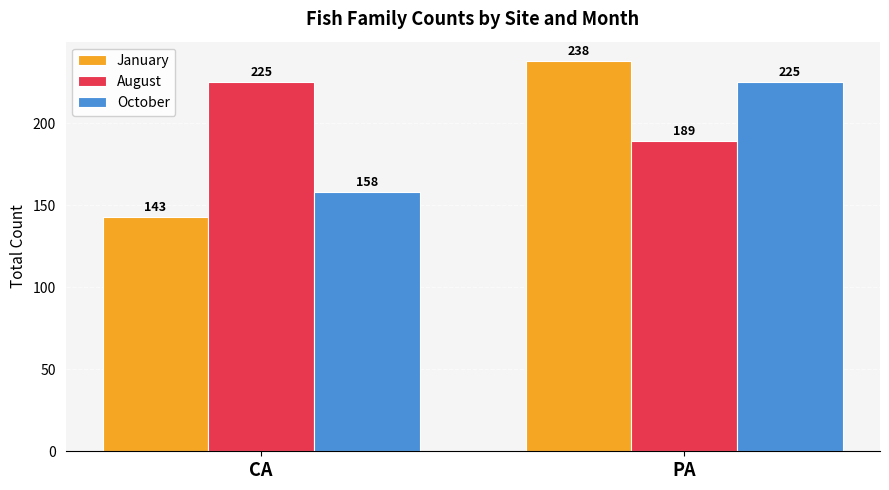

What is the average value of the October series?

192